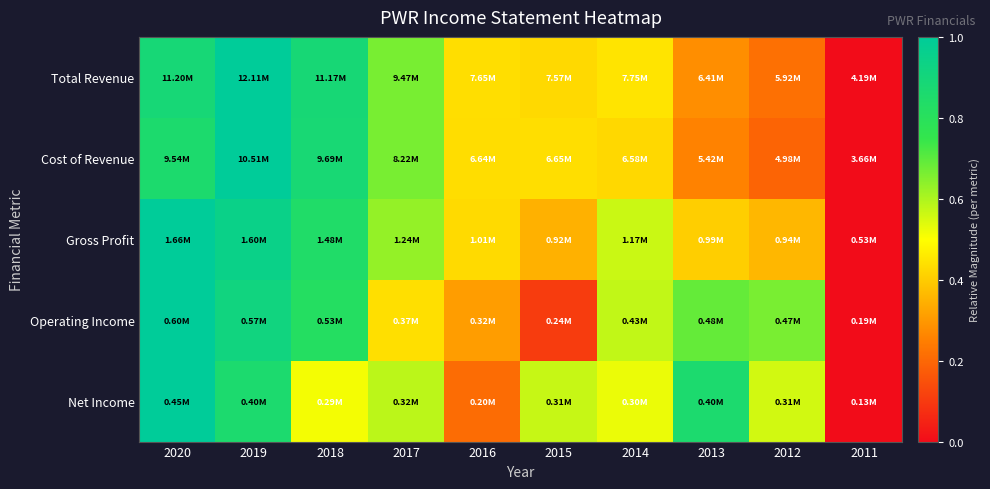

Reading left to right, extract all data points from this chart.

Total Revenue: 2020=0.9	2019=1.0	2018=0.9	2017=0.7	2016=0.4	2015=0.4	2014=0.4	2013=0.3	2012=0.2	2011=0.0
Cost of Revenue: 2020=0.9	2019=1.0	2018=0.9	2017=0.7	2016=0.4	2015=0.4	2014=0.4	2013=0.3	2012=0.2	2011=0.0
Gross Profit: 2020=1.0	2019=0.9	2018=0.8	2017=0.6	2016=0.4	2015=0.3	2014=0.6	2013=0.4	2012=0.4	2011=0.0
Operating Income: 2020=1.0	2019=0.9	2018=0.8	2017=0.4	2016=0.3	2015=0.1	2014=0.6	2013=0.7	2012=0.7	2011=0.0
Net Income: 2020=1.0	2019=0.9	2018=0.5	2017=0.6	2016=0.2	2015=0.6	2014=0.5	2013=0.9	2012=0.6	2011=0.0